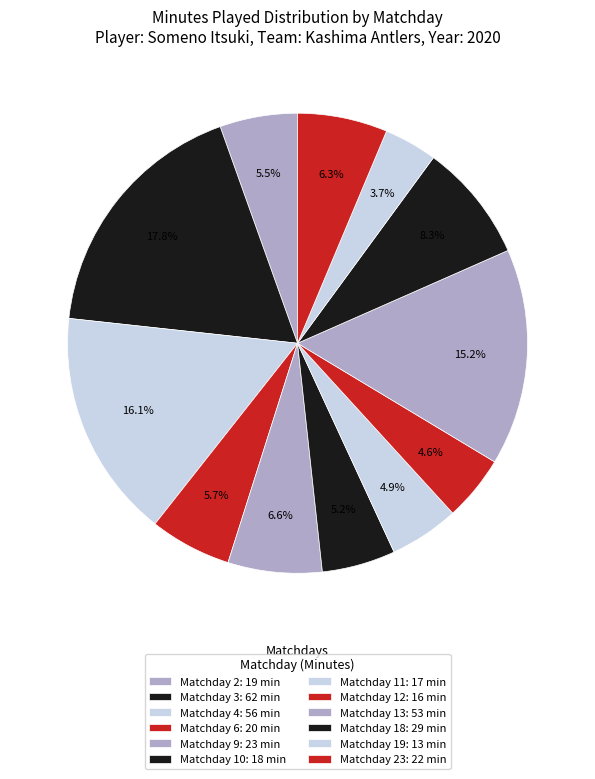

How many slices are in this pie chart?

12